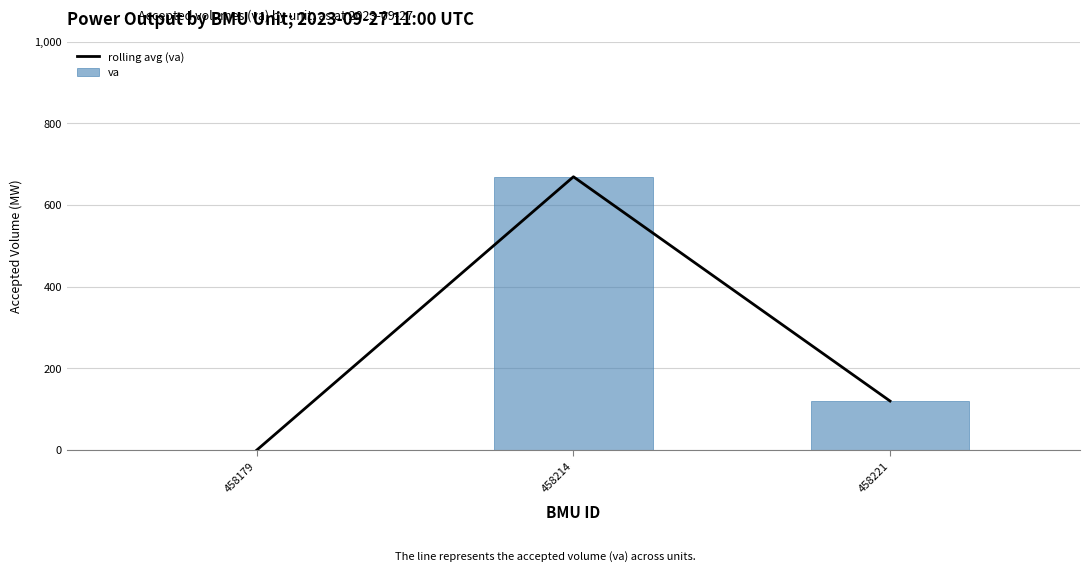

What is the total value across all series at 458221?

240